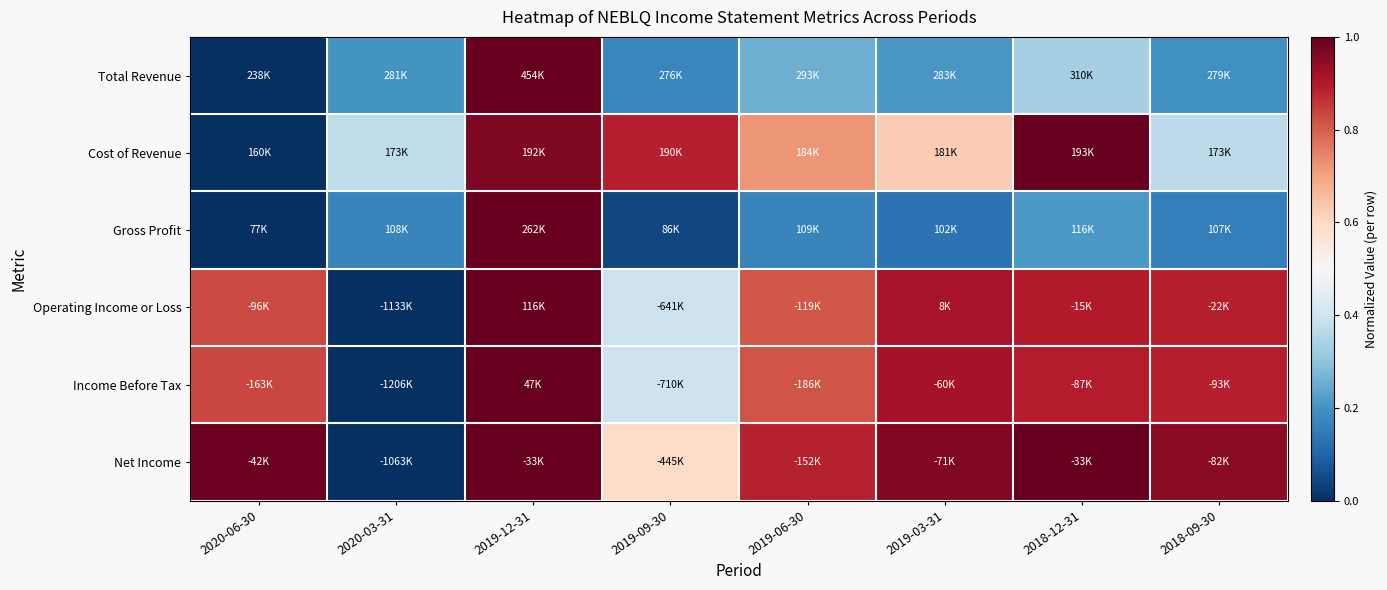

What is the maximum value shown in the chart?

1.0